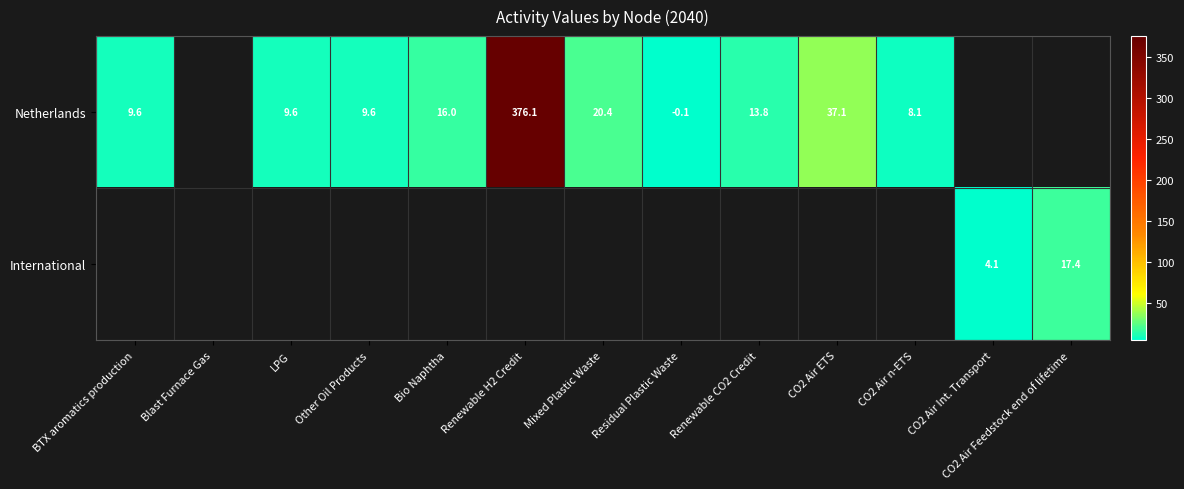

Is it true that Netherlands equals 30.8 at Mixed Plastic Waste?

False